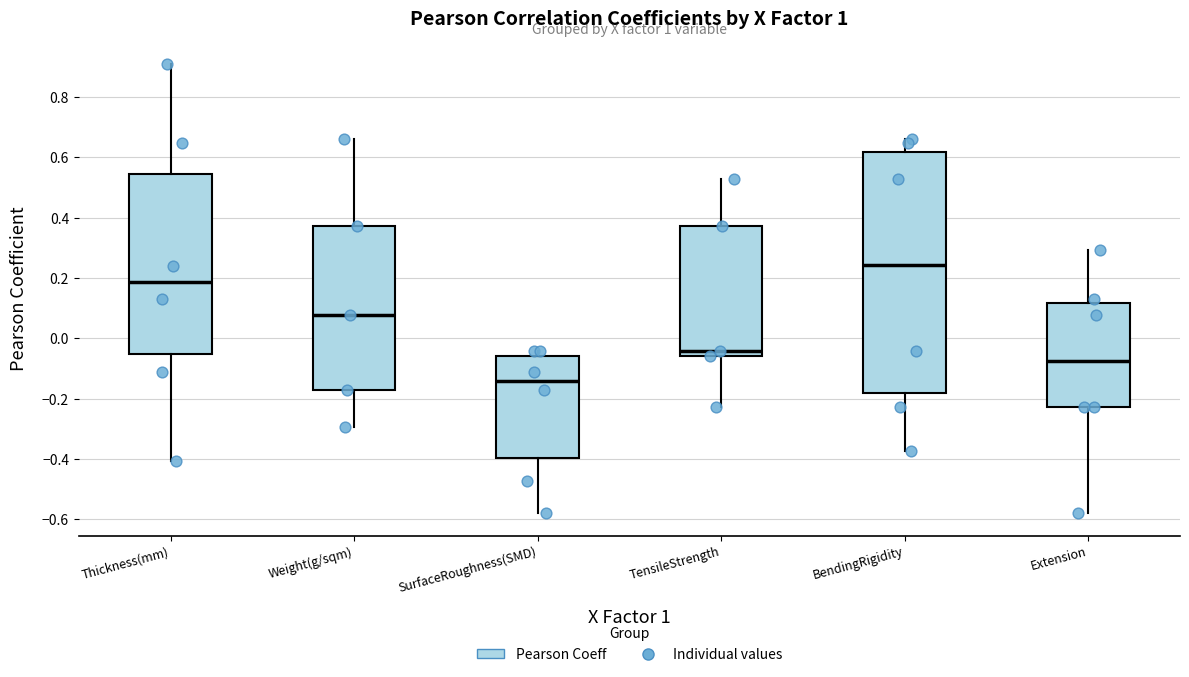

Which box is the tallest, from its lower edge to its upper edge?

BendingRigidity